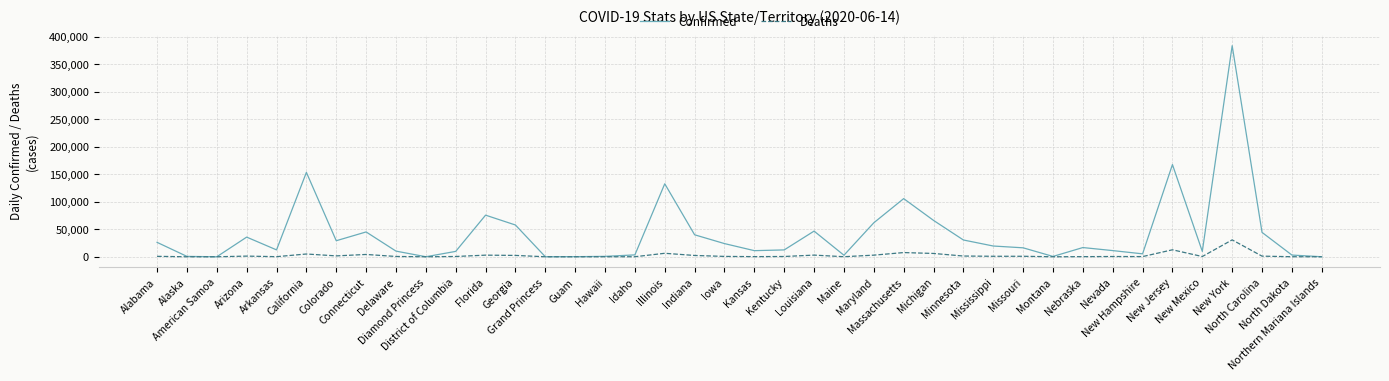

Does the chart display data point markers on the line(s)?

No